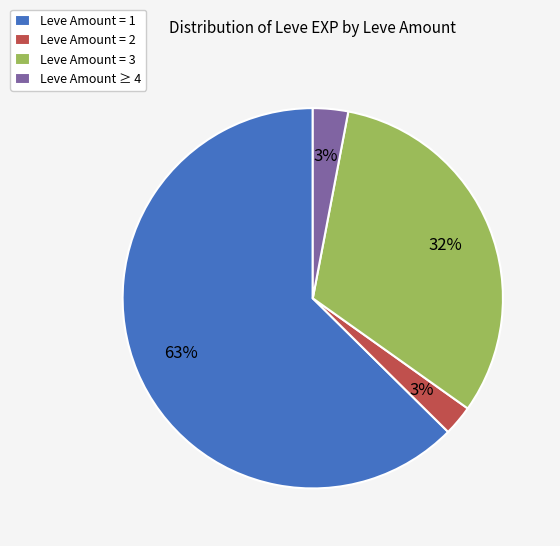

Does any single category account for the majority?

Yes